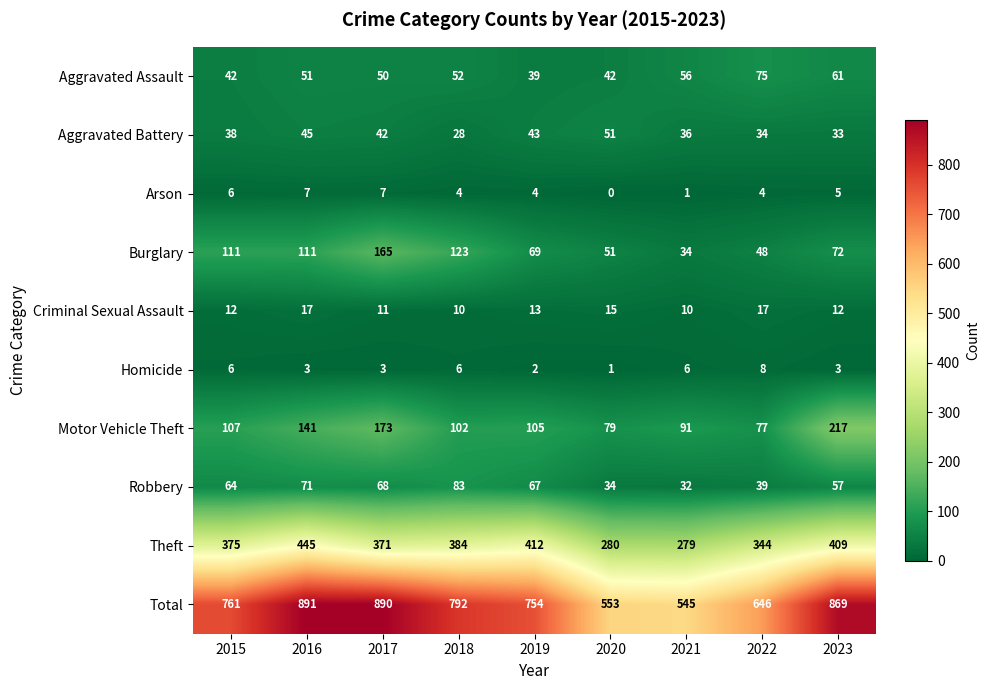

The Robbery series shows 102 at 2016. True or false?

False